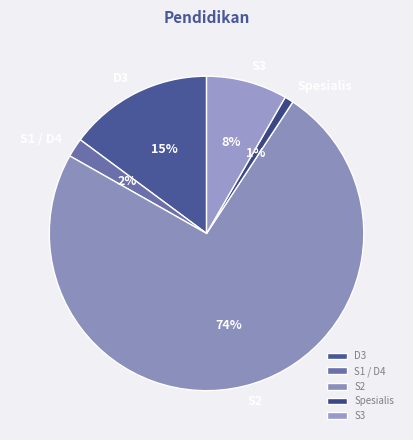

Which slice is the smallest?

Spesialis